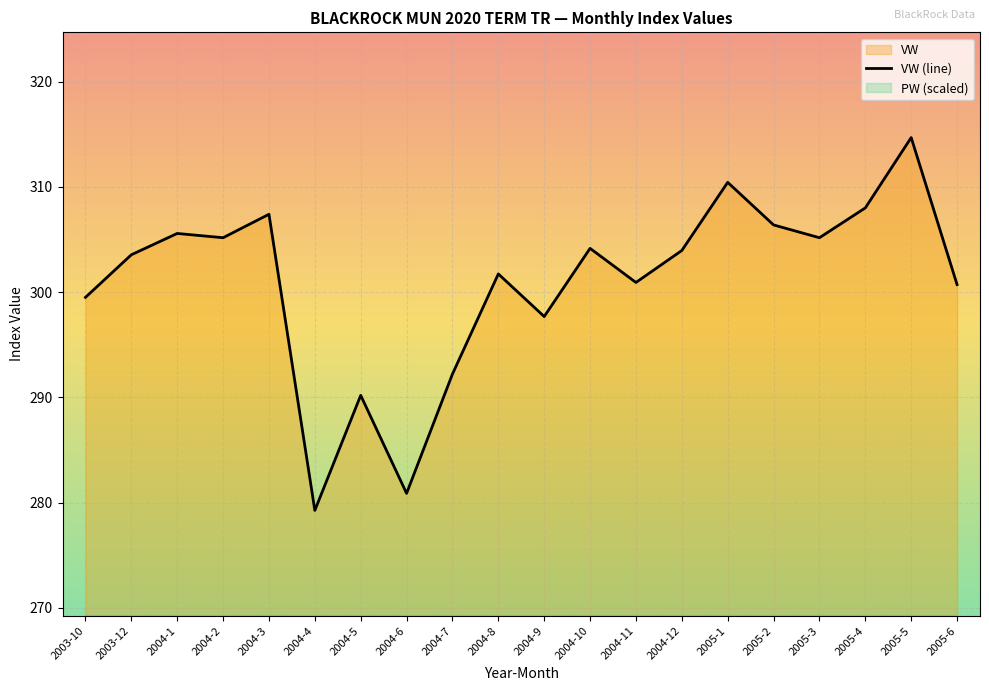

Reading left to right, what are all the values shown in this chart?

EW: 1.0	1.0	1.0	1.0	1.0	1.0	1.0	1.0	1.0	1.0	1.0	1.0	1.0	1.0	1.0	1.0	1.0	1.0	1.0	1.0
VW: 299.5	303.6	305.6	305.2	307.4	279.3	290.2	280.9	292.2	301.7	297.7	304.2	300.9	304.0	310.4	306.4	305.2	308.0	314.7	300.7
PW: 15.0	15.0	14.8	15.0	15.1	15.1	15.2	13.8	14.3	13.9	14.4	14.9	14.7	15.0	14.9	15.0	15.3	15.1	15.1	15.2